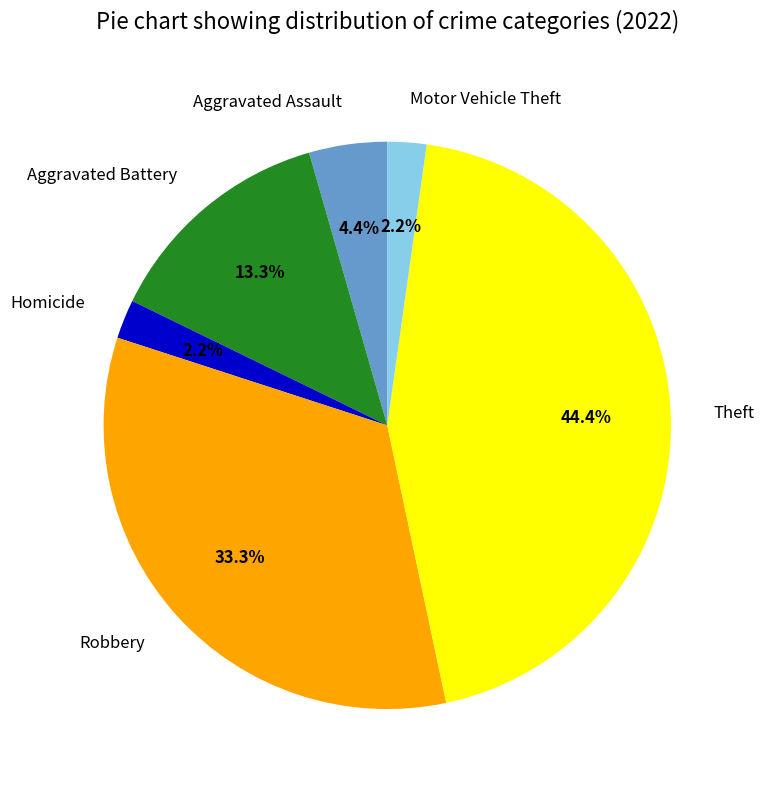

Is the sum of Robbery and Aggravated Battery greater than half?

No